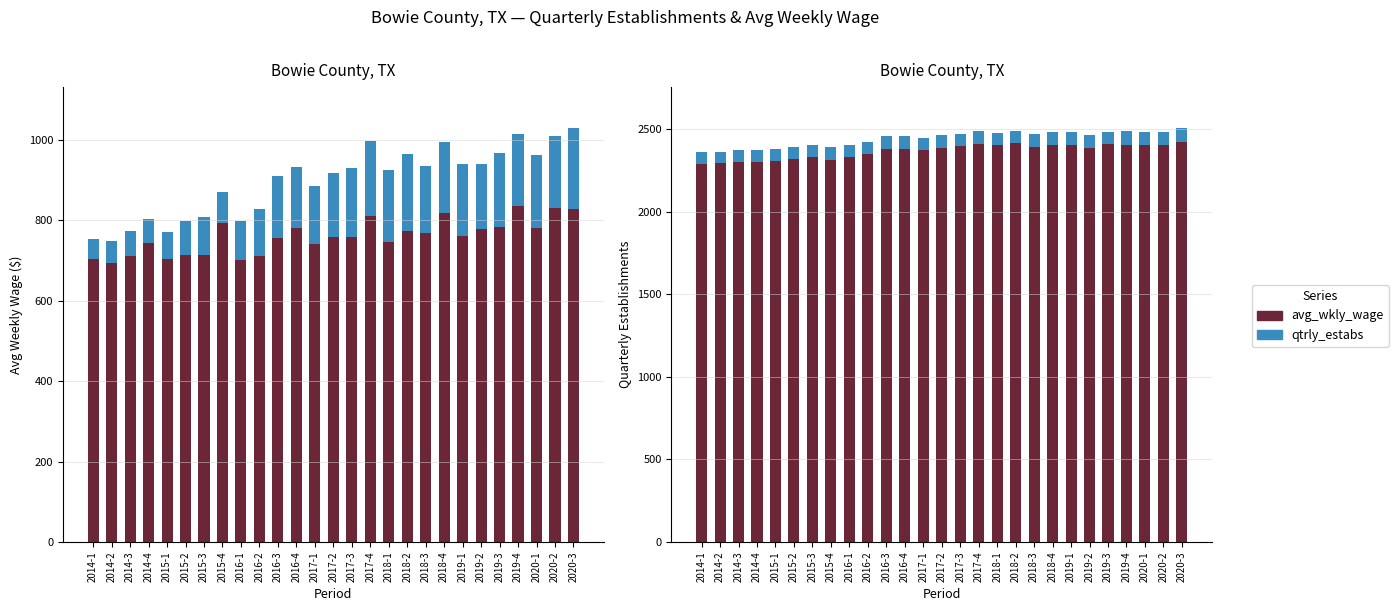

What is the label of the 13th bar from the right?

2017-3